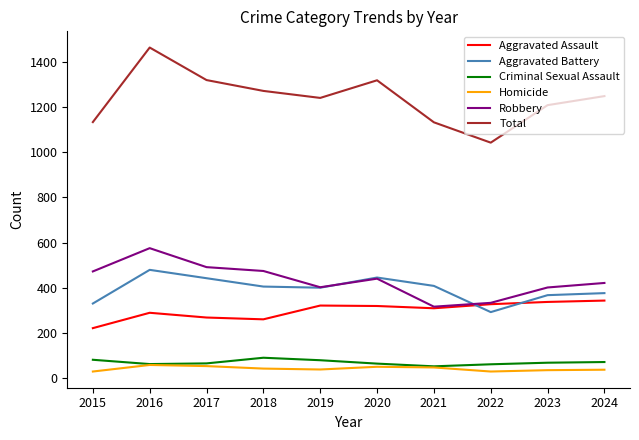

Which series has the widest spread of values?

Total